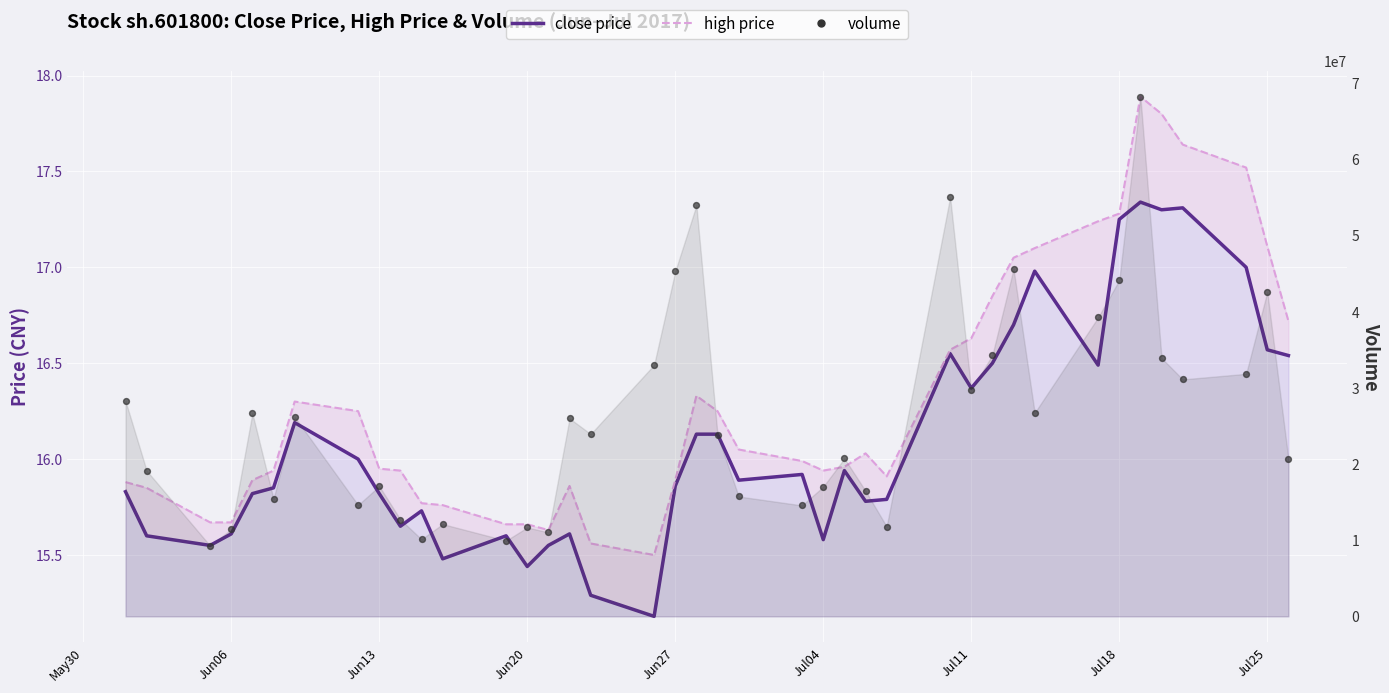

Which series has the largest total across all categories?

volume